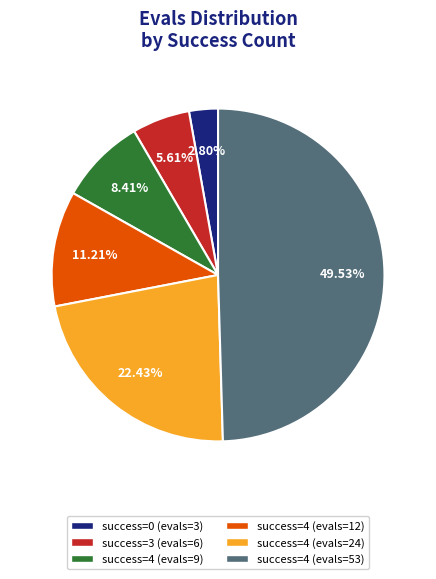

Approximately how many times larger is the value at success=4 (evals=53) compared to success=4 (evals=24)?

2.2